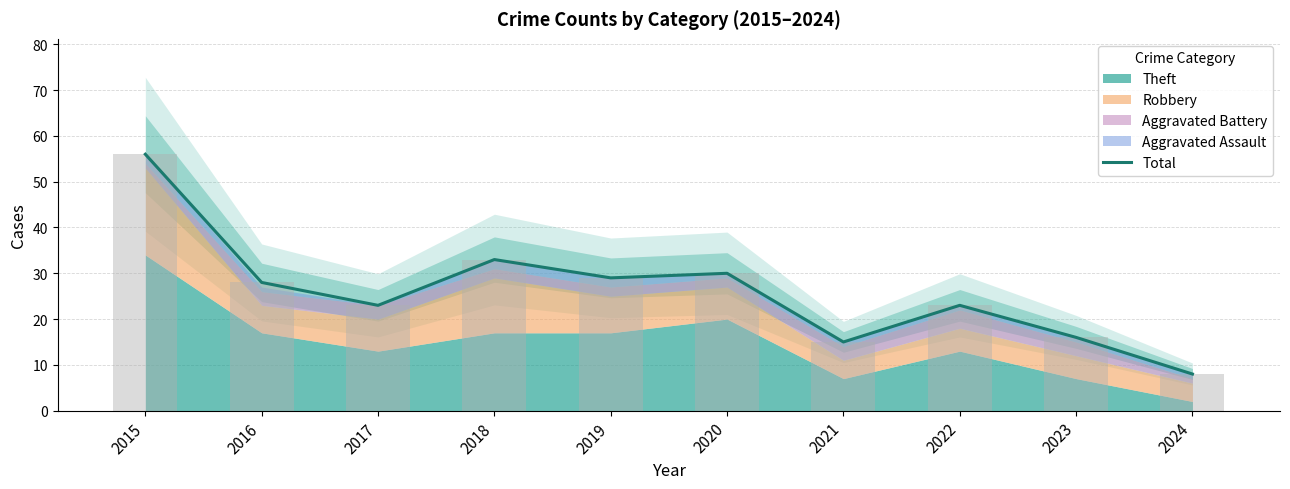

What is the change in value from 2018 to 2020?

-3